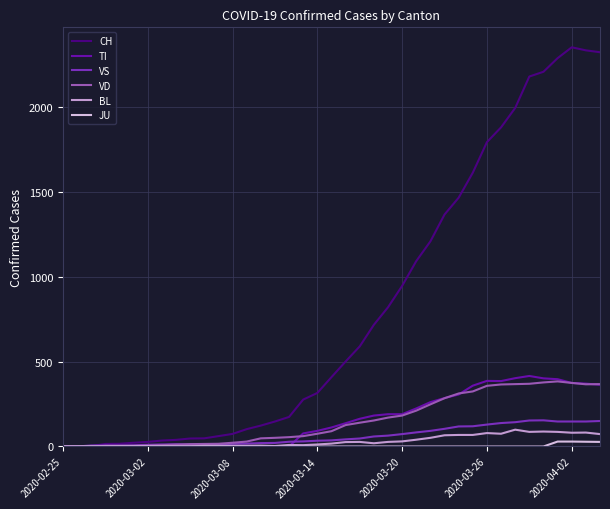

What is the highest value of the VS series?

154